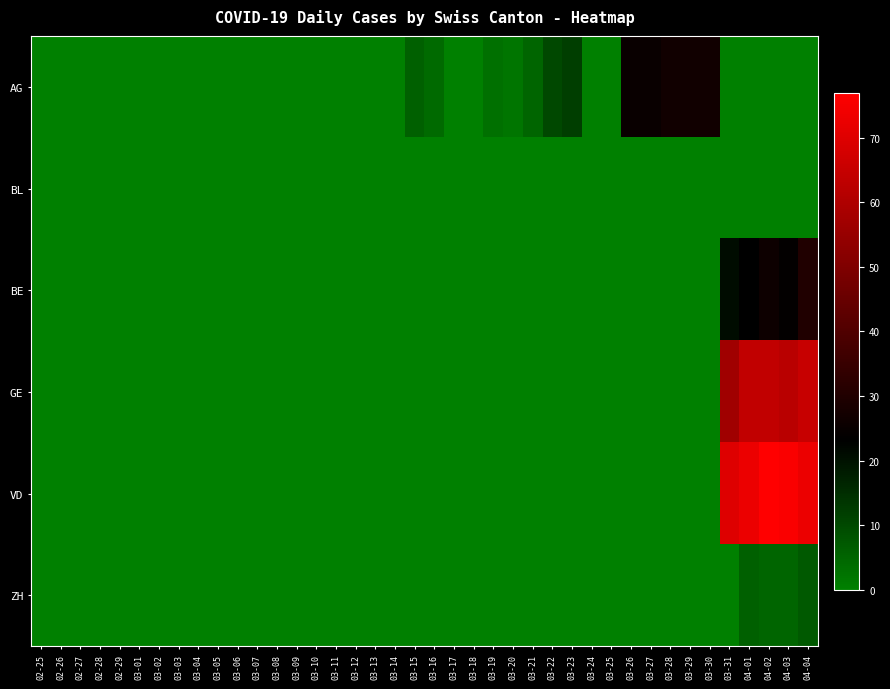

Rank the series by their maximum value, from lowest to highest.

BL, ZH, AG, BE, GE, VD